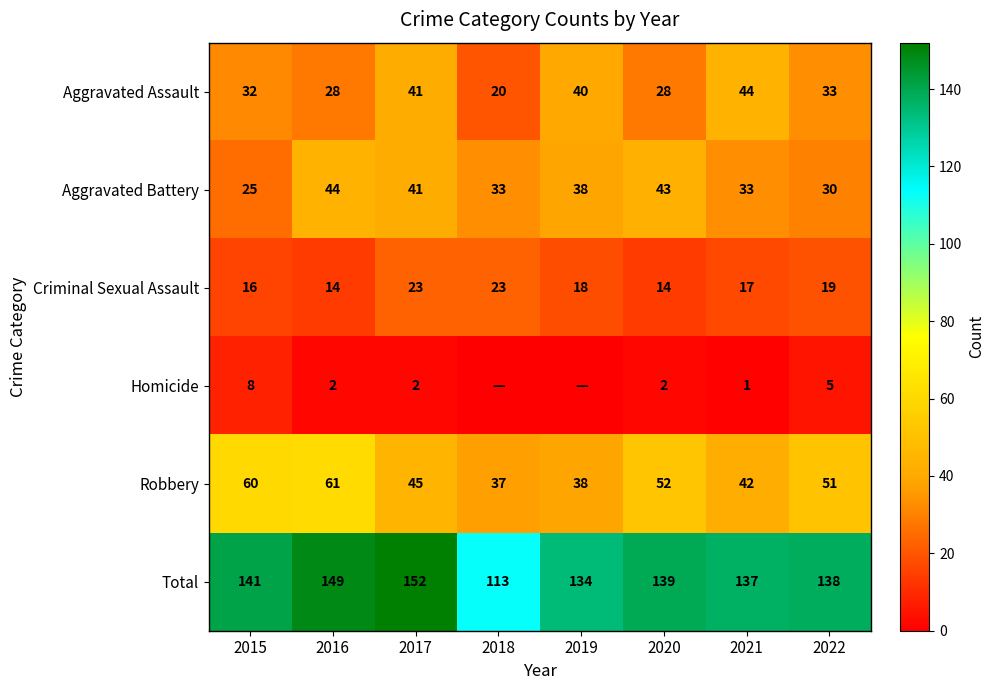

What is the difference between the maximum and second lowest values in the Criminal Sexual Assault series?

9